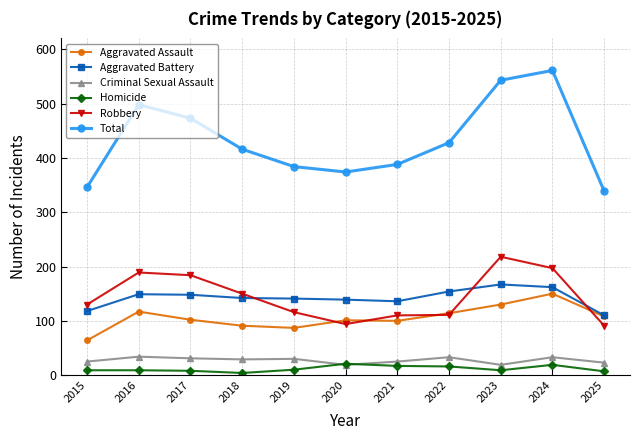

Which series changed the most between 2015 and 2023?

Total